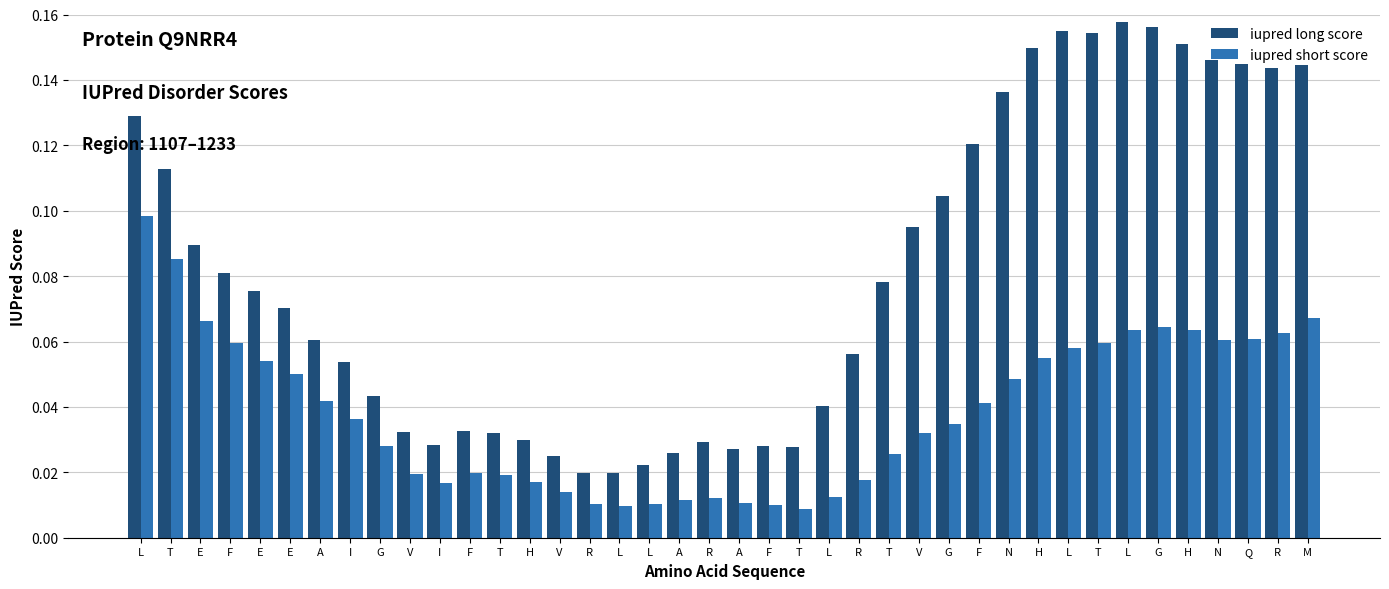

What is the label of the 22nd bar from the left?

F